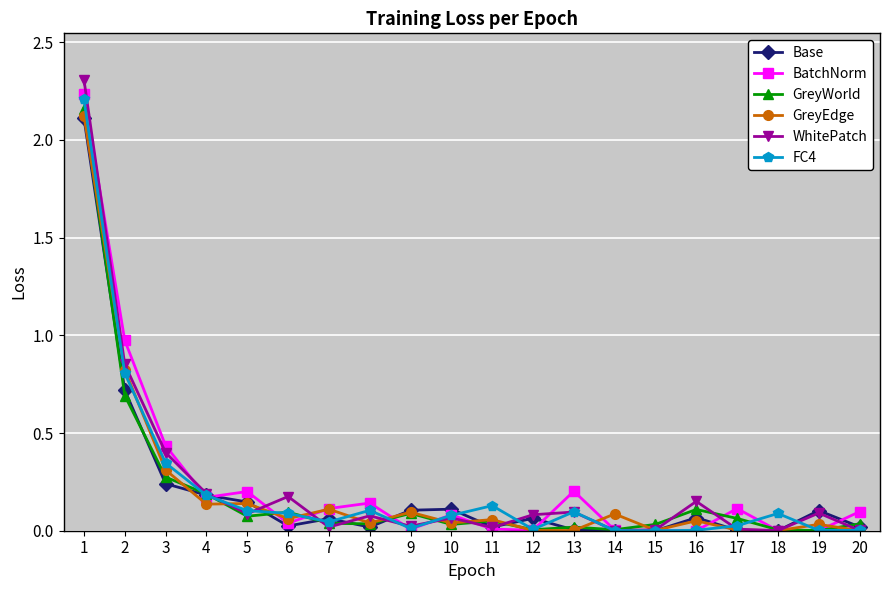

Which series changed the most between 3 and 11?

BatchNorm